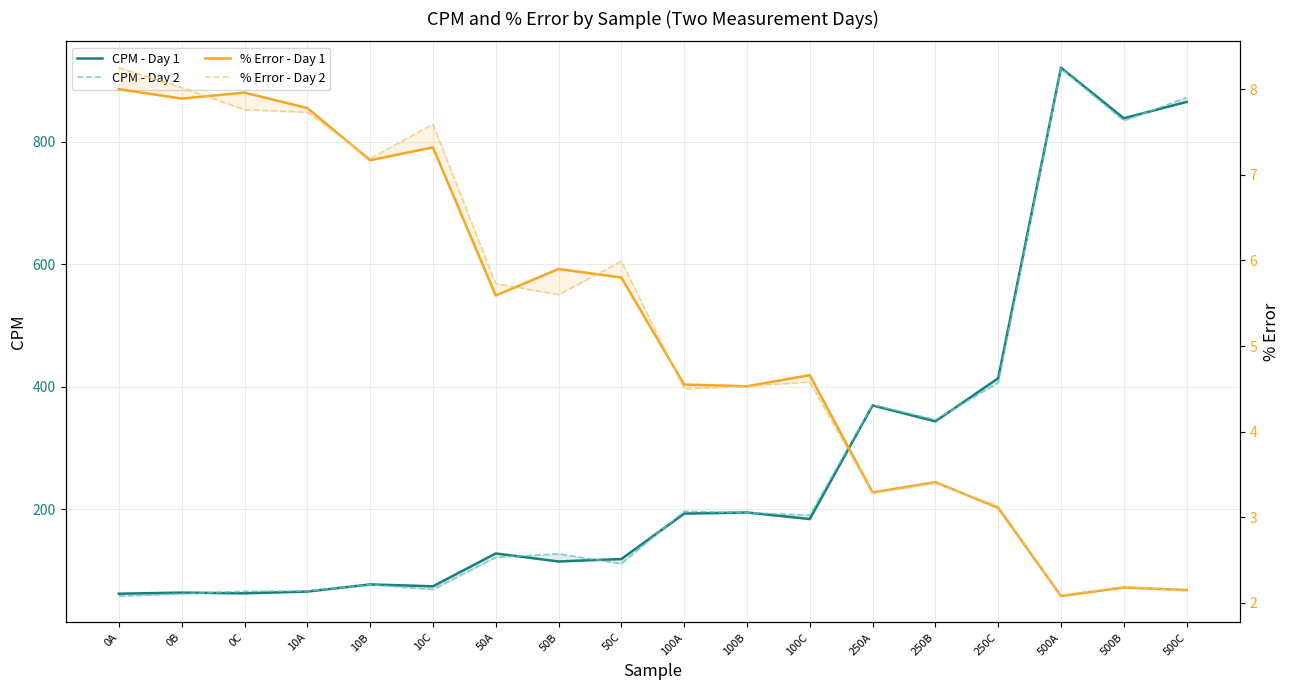

What is the value of the CPM - Day 1 point at the 18th from the left?

865.4